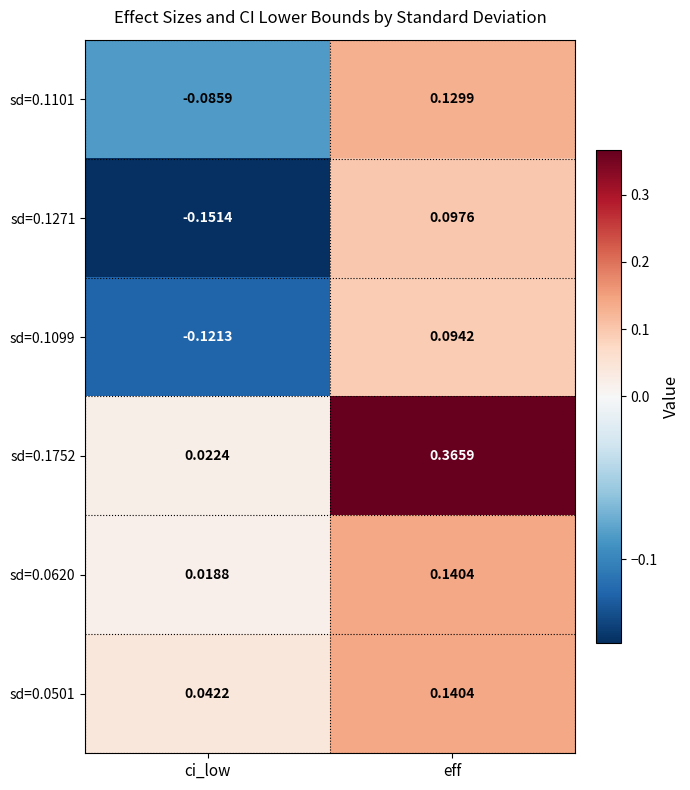

Which category has the lowest value across all series?

ci_low